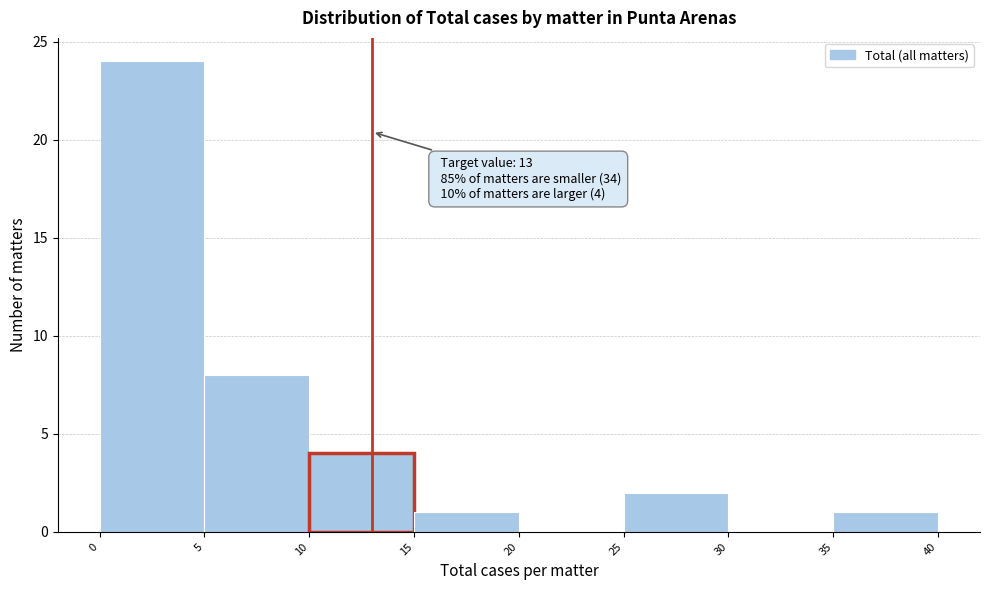

Over which range of the x-axis is the bar tallest?

0 to 5